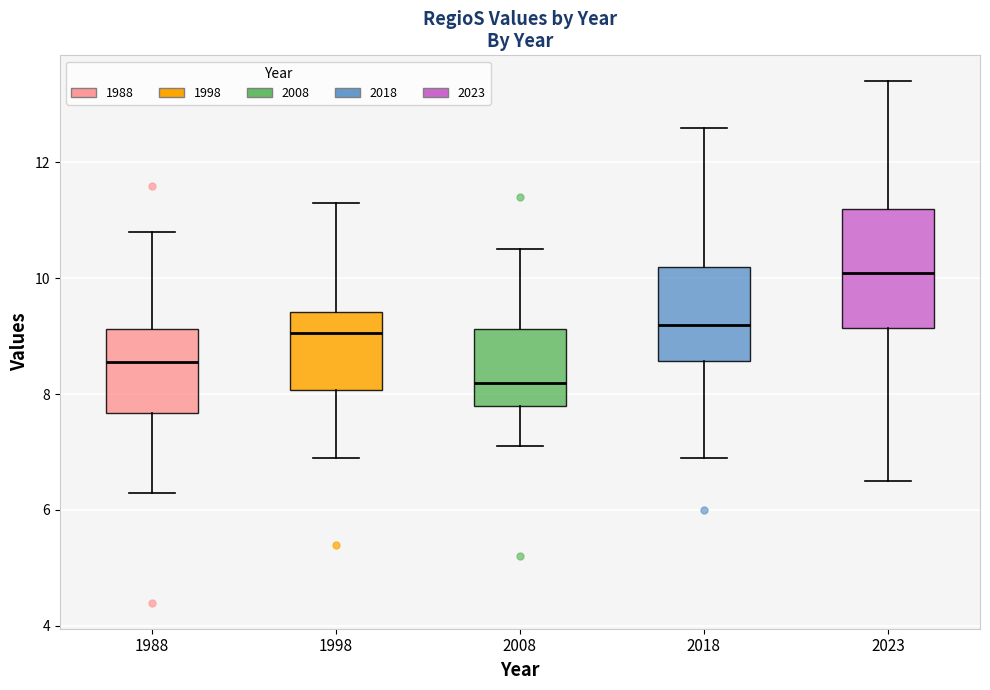

Comparing the boxes themselves (not the whiskers), which one is the tallest?

2023